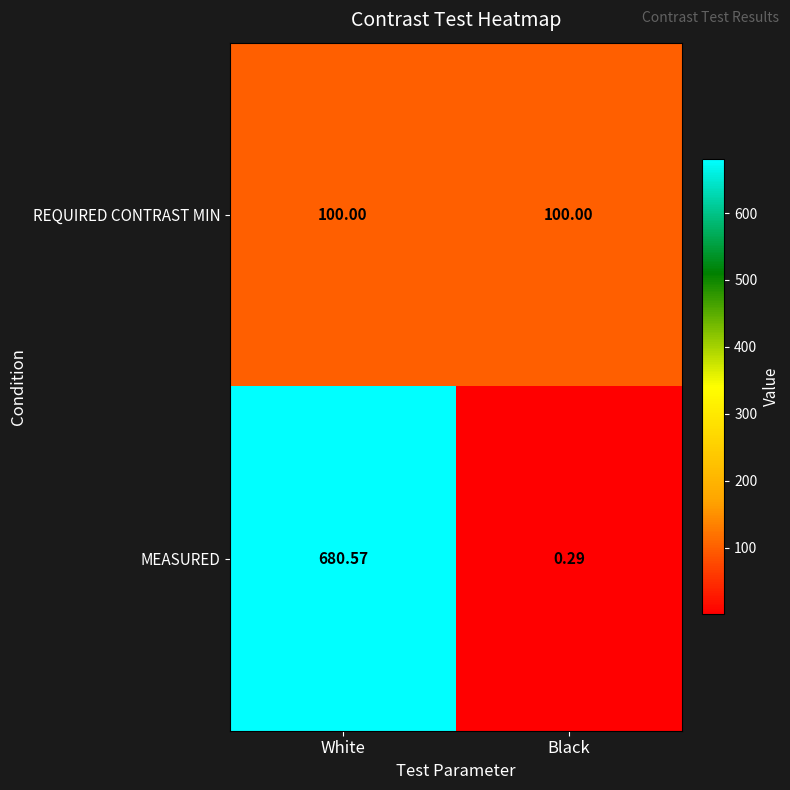

How many values in the MEASURED series exceed 680?

1